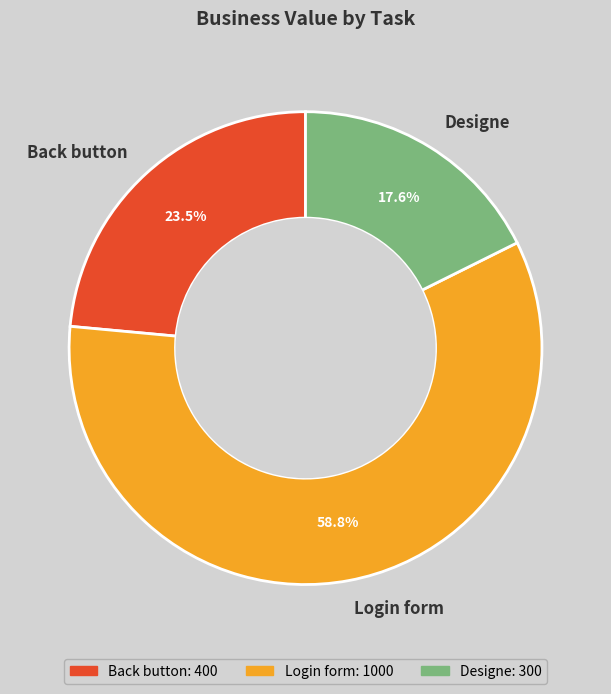

Which category accounts for the majority?

Login form